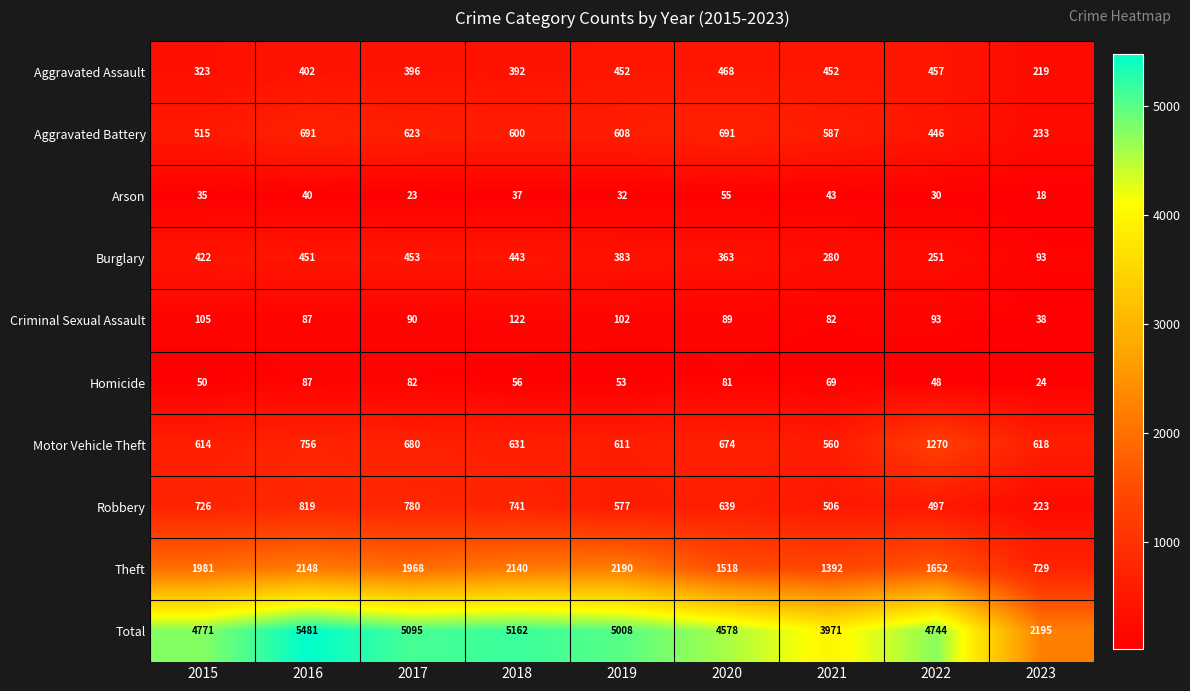

Is it true that Aggravated Assault equals 468 at 2020?

True